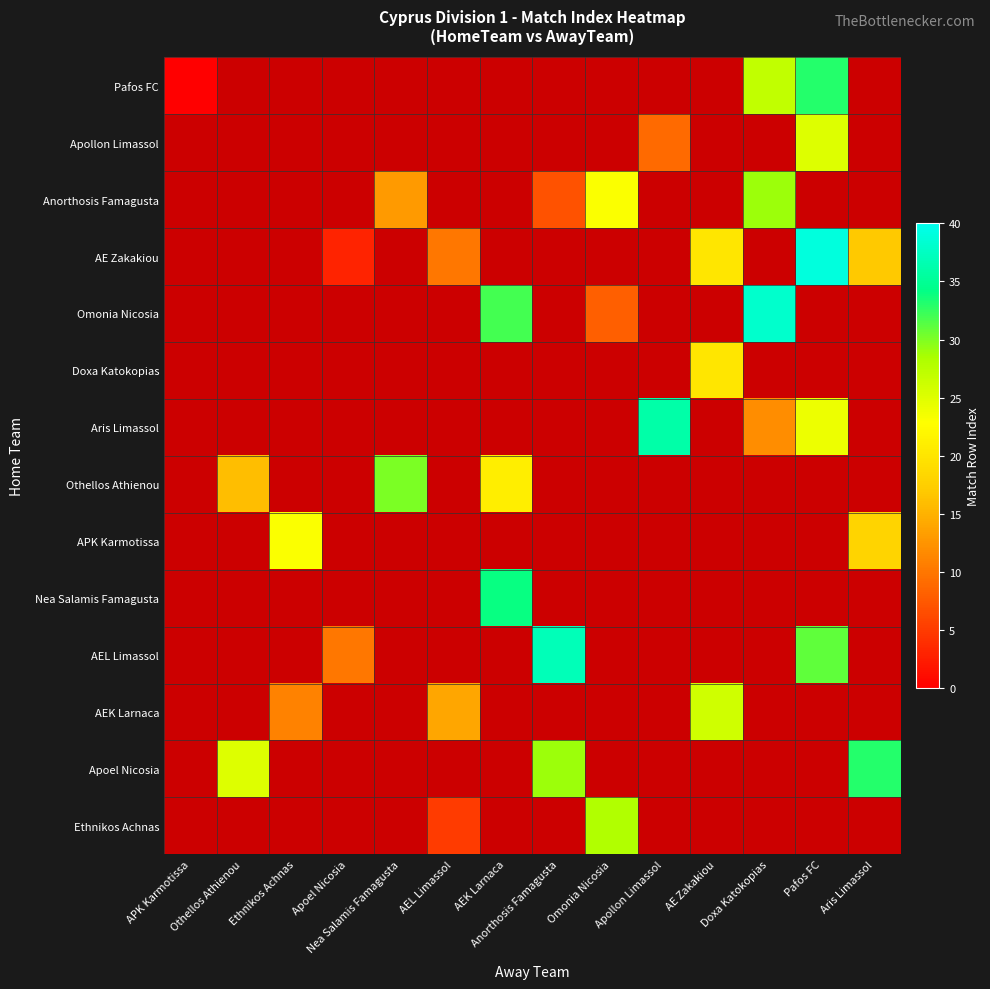

How many data points does each series have?

14